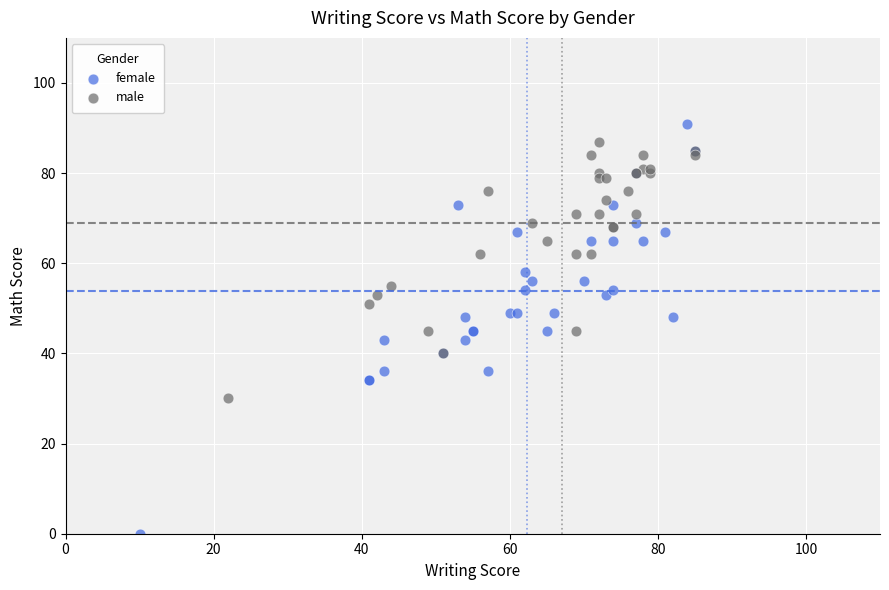

Which series has the widest spread of Y values?

female